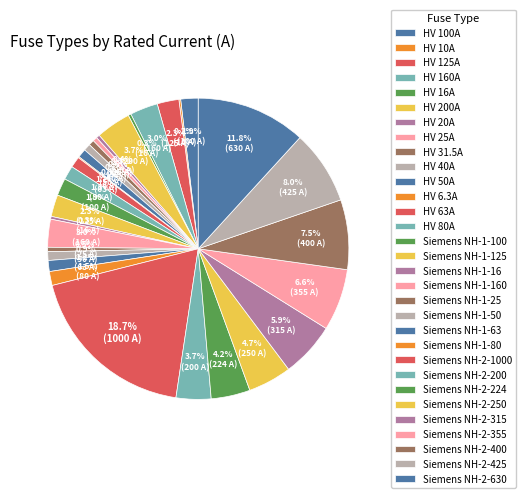

Rank the categories by value from lowest to highest.

HV 6.3A, HV 10A, HV 16A, Siemens NH-1-16, HV 20A, HV 25A, Siemens NH-1-25, HV 31.5A, HV 40A, HV 50A, Siemens NH-1-50, HV 63A, Siemens NH-1-63, HV 80A, Siemens NH-1-80, HV 100A, Siemens NH-1-100, HV 125A, Siemens NH-1-125, HV 160A, Siemens NH-1-160, HV 200A, Siemens NH-2-200, Siemens NH-2-224, Siemens NH-2-250, Siemens NH-2-315, Siemens NH-2-355, Siemens NH-2-400, Siemens NH-2-425, Siemens NH-2-630, Siemens NH-2-1000